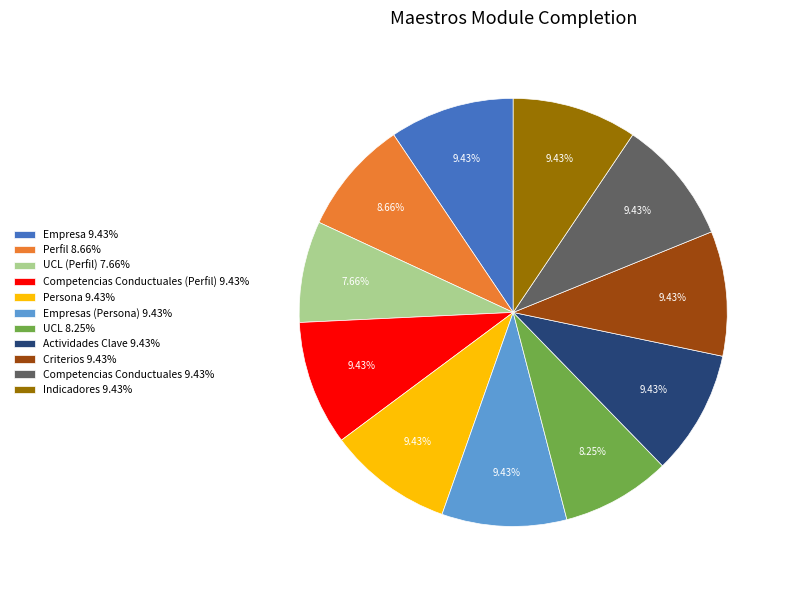

Combined, do Indicadores 9.43% and Competencias Conductuales 9.43% account for over 50%?

No